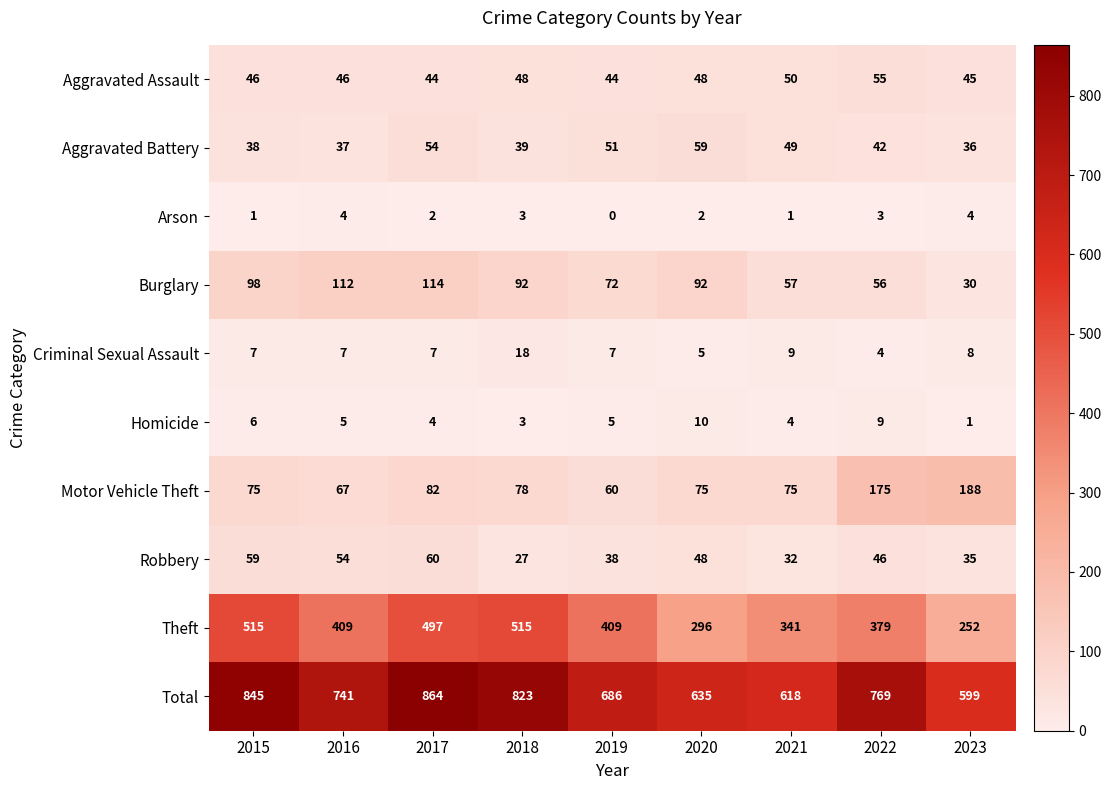

Count the Arson values in the range 1 to 3.

6